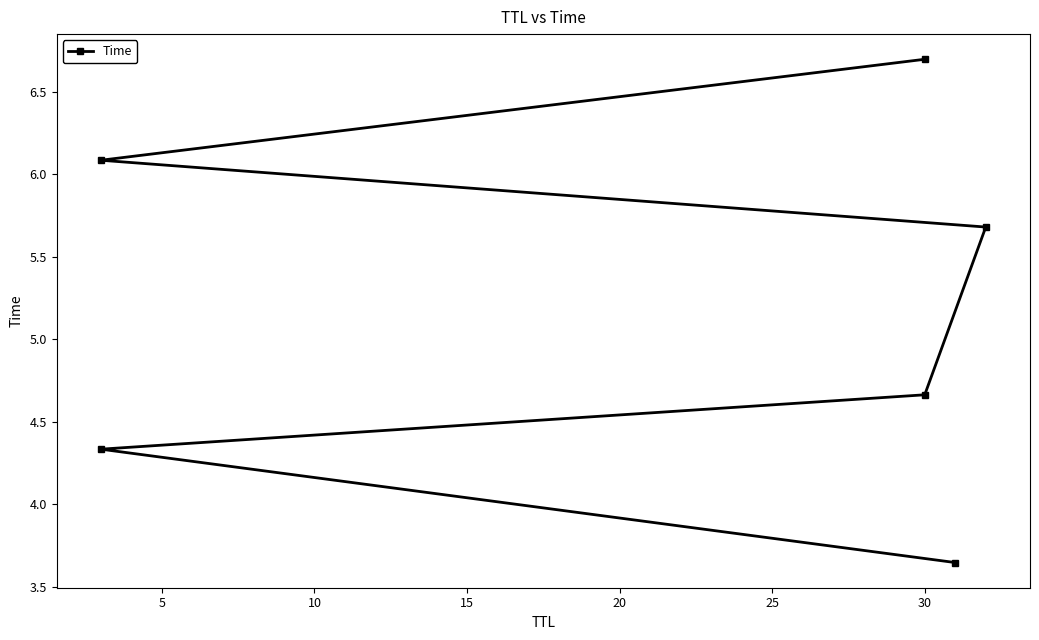

True or false: the data shows 5.7 at 0.

False